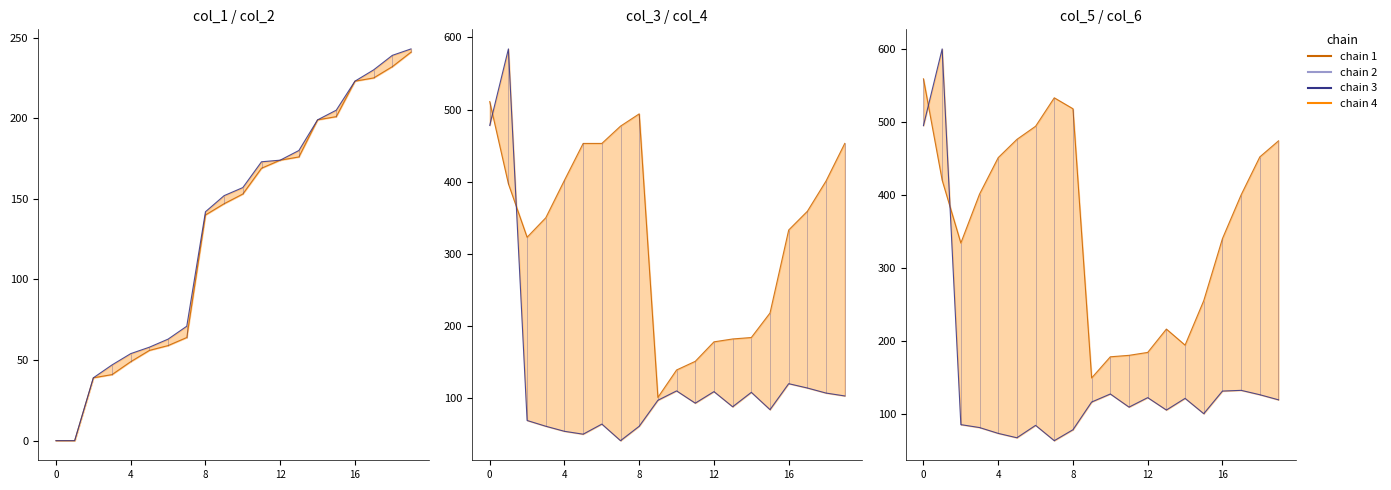

The value of col_2_line at 18 is 74. True or false?

False